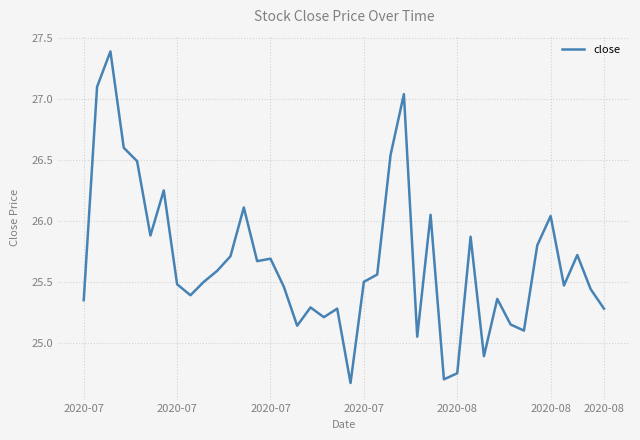

What is the greatest value displayed?

27.4